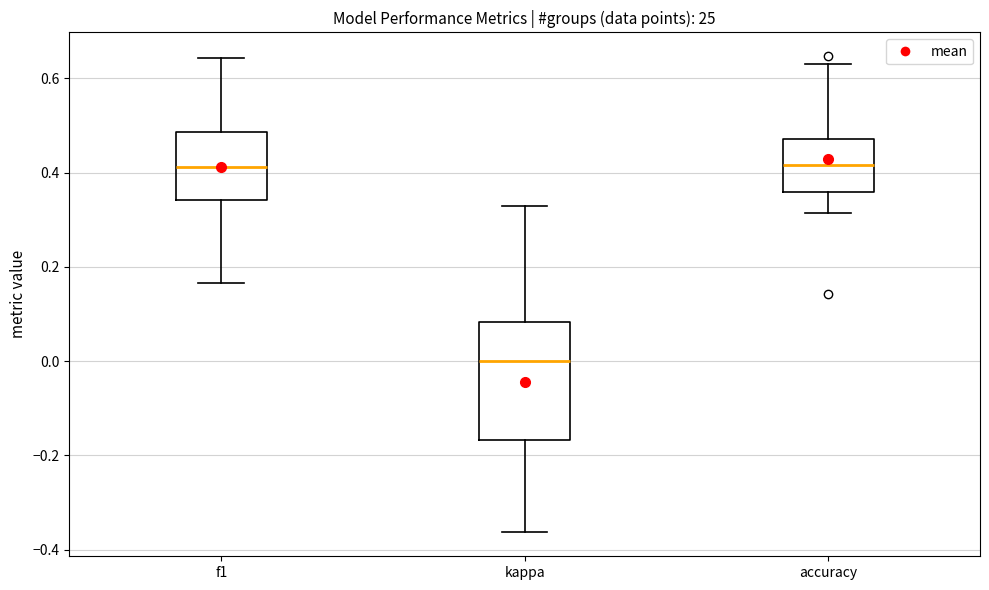

Where is the lower edge of the box for f1 on the y-axis? The values are not printed on the chart, so give them approximately, as read against the axis.

0.34